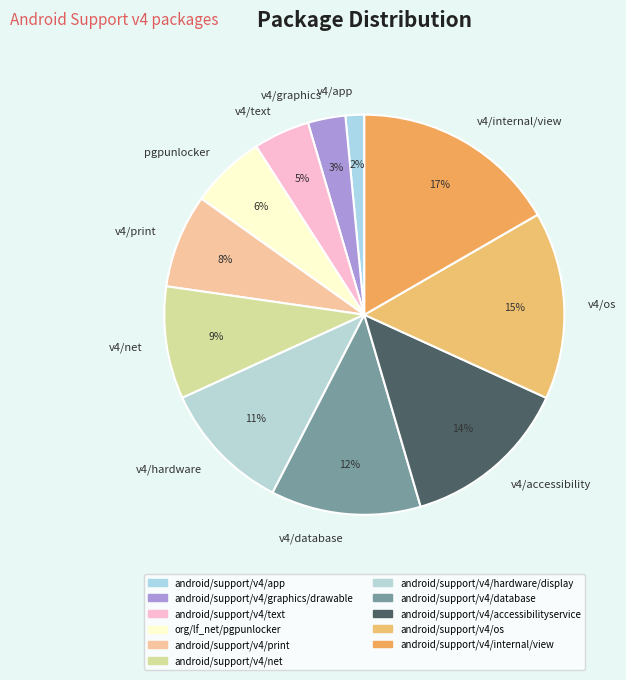

Which has a higher value, v4/app or v4/text?

v4/text